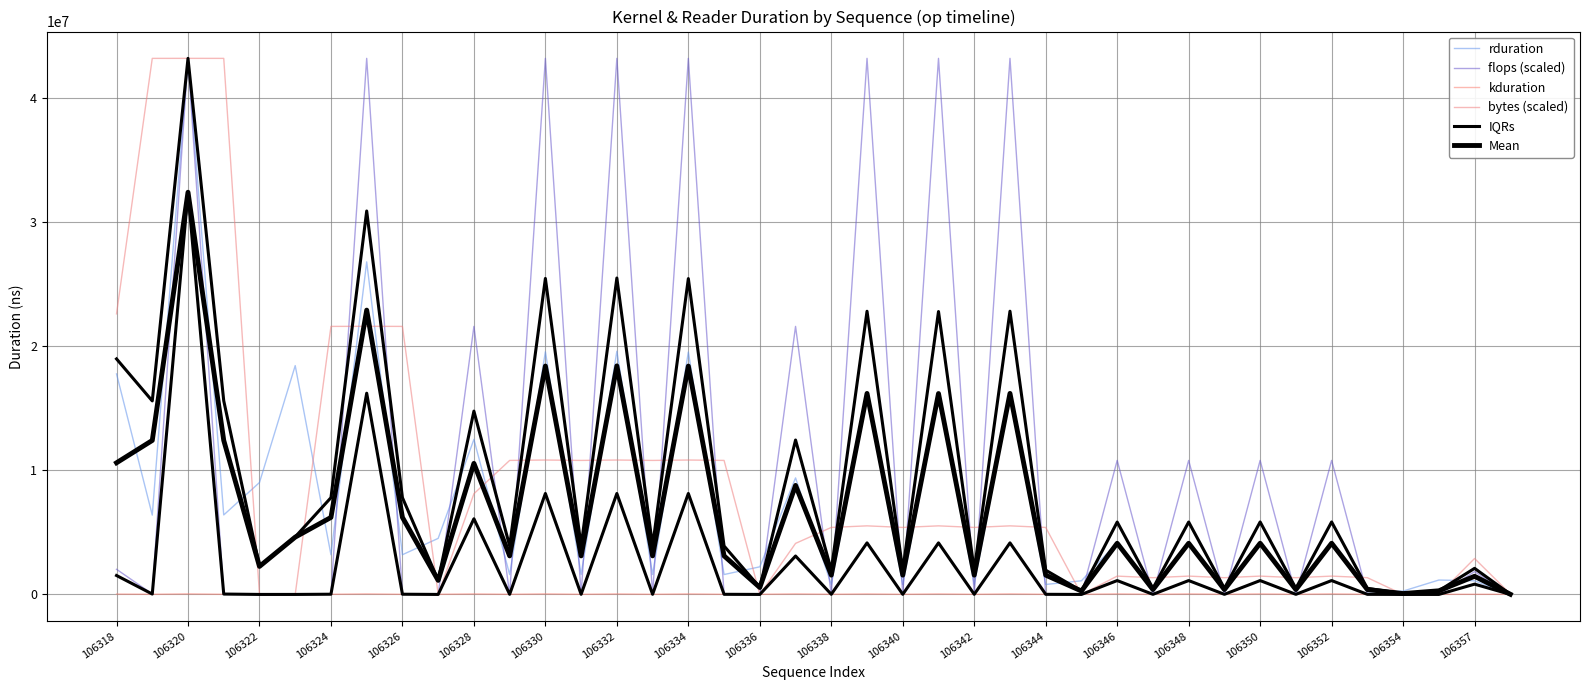

How many values in the rduration series exceed 4174771?

19